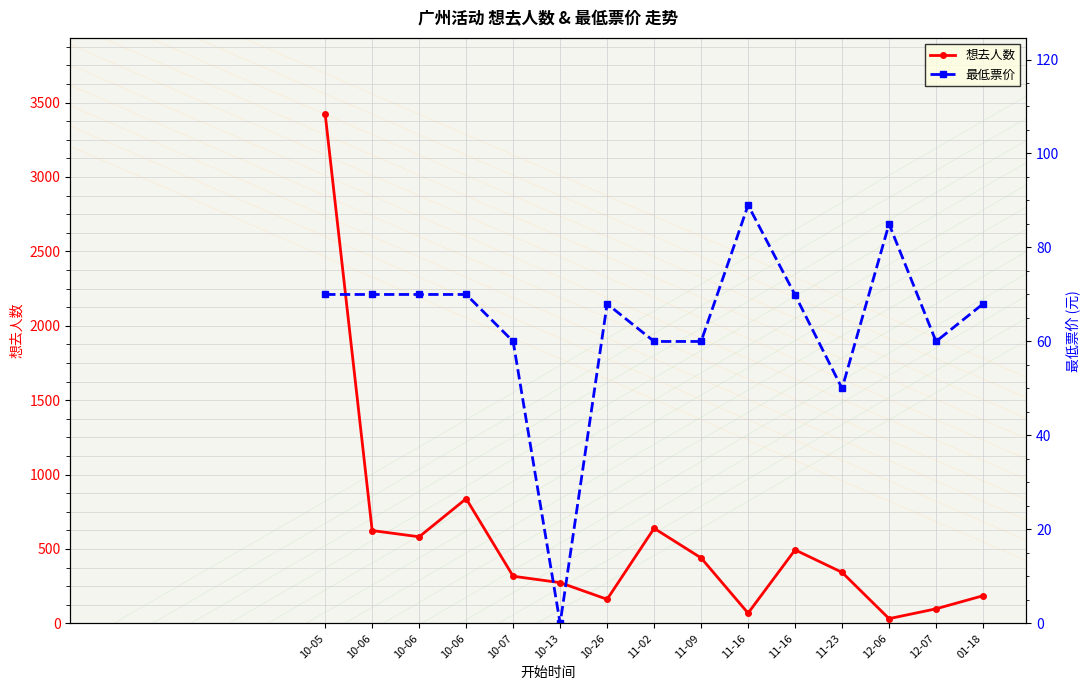

Reading left to right, transcribe all the data shown in this chart.

想去人数: 3421.0	624.0	582.0	838.0	317.0	274.0	162.0	639.0	440.0	69.0	494.0	343.0	32.0	98.0	186.0
最低票价: 70.0	70.0	70.0	70.0	60.0	0.0	68.0	60.0	60.0	89.0	69.9	50.0	85.0	60.0	68.0